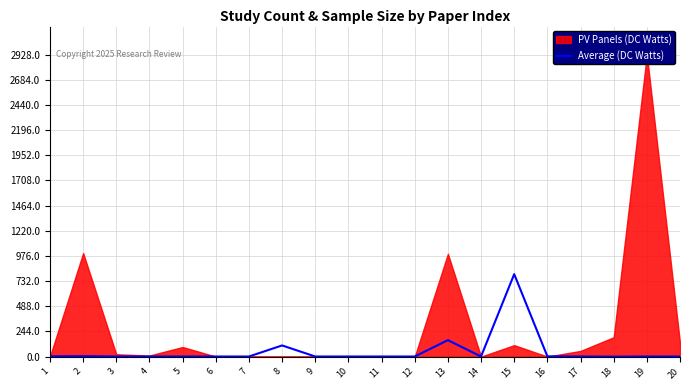

What is the maximum value for Average (DC Watts)?

800.0